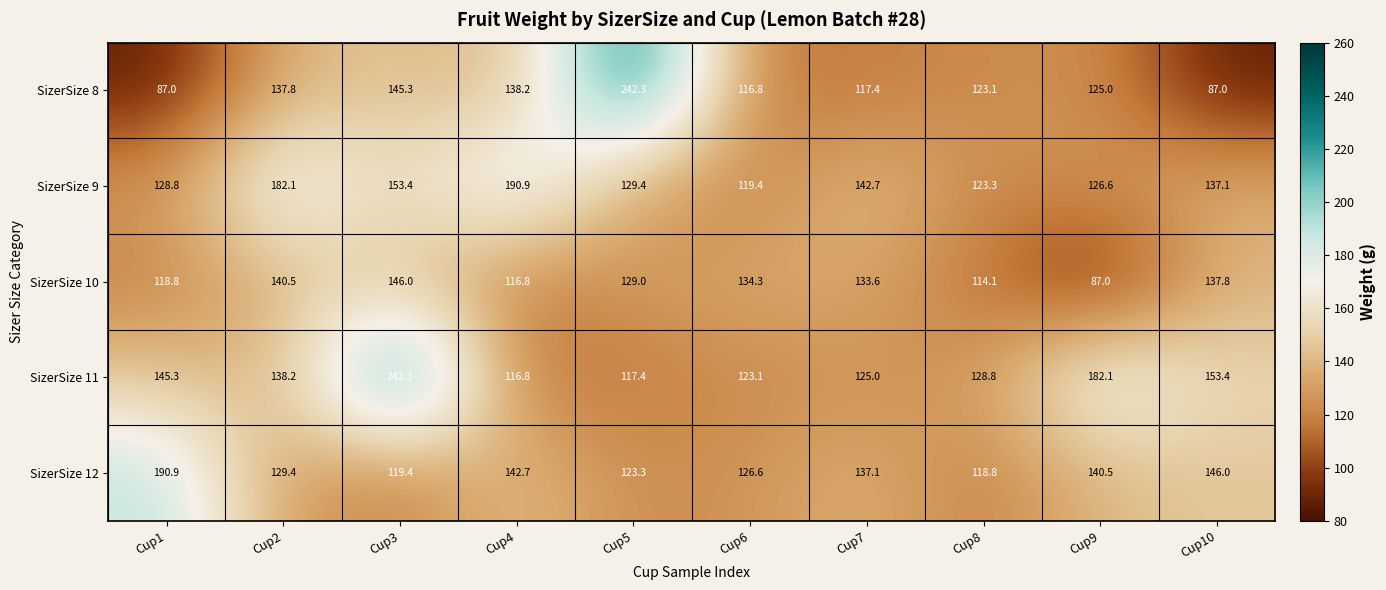

How many data points in SizerSize 9 are above 137?

5